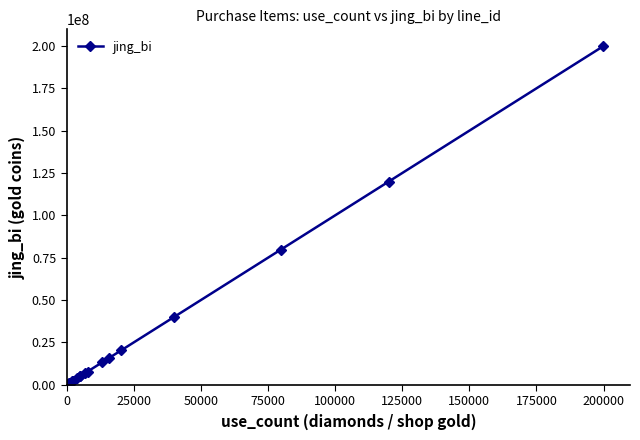

What is the difference between the maximum and minimum values?

199774000